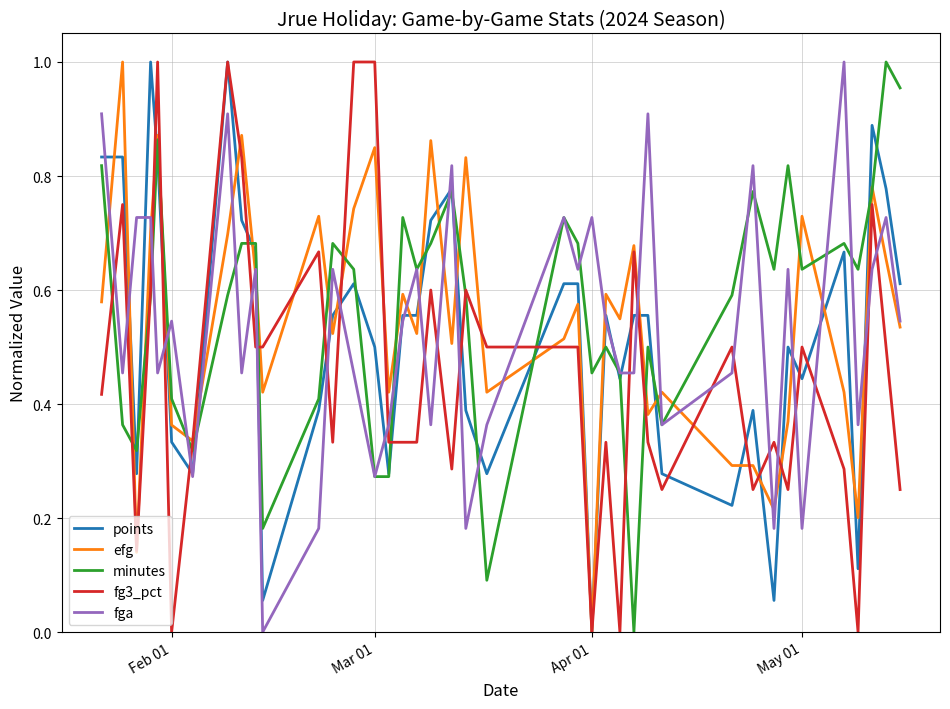

How many lines are shown in the chart?

5